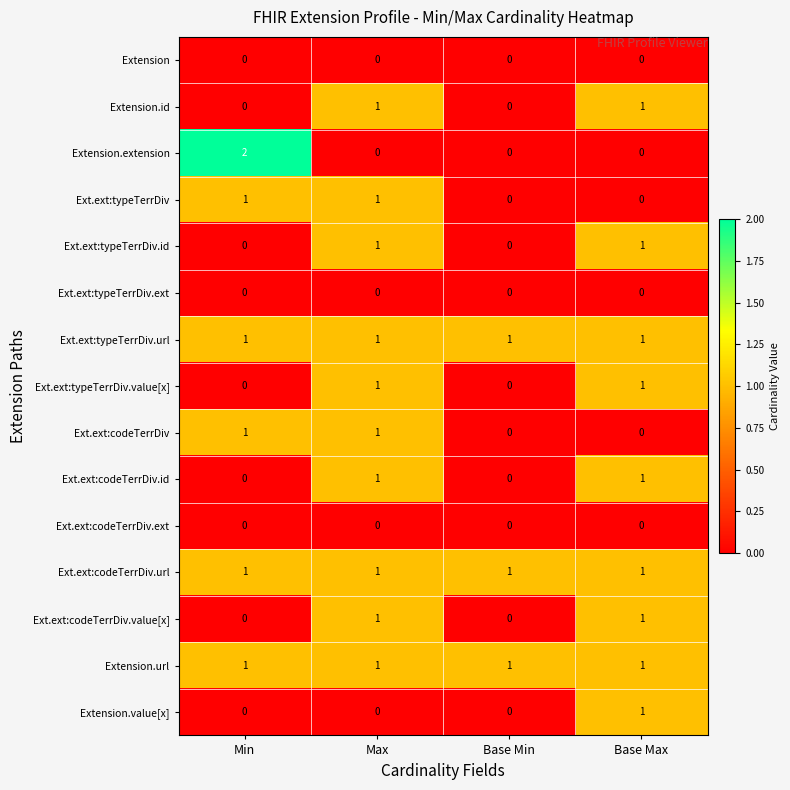

The Ext.ext:codeTerrDiv.value[x] series shows 0 at Base Min. True or false?

True